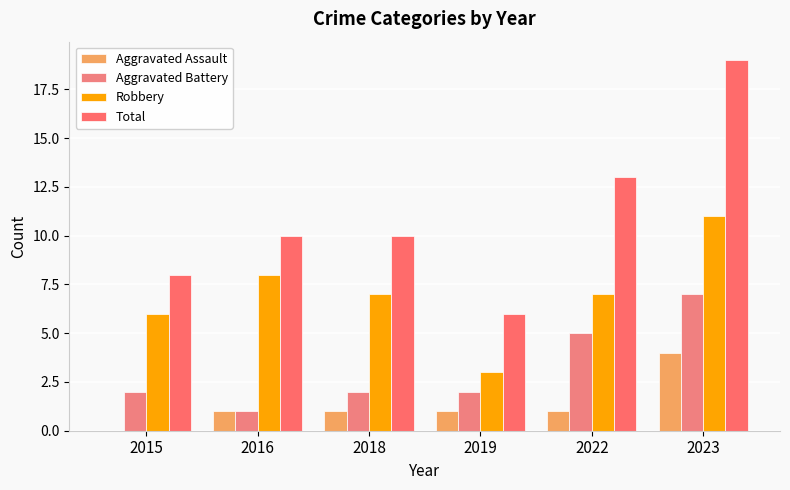

Count the number of categories in the chart.

6